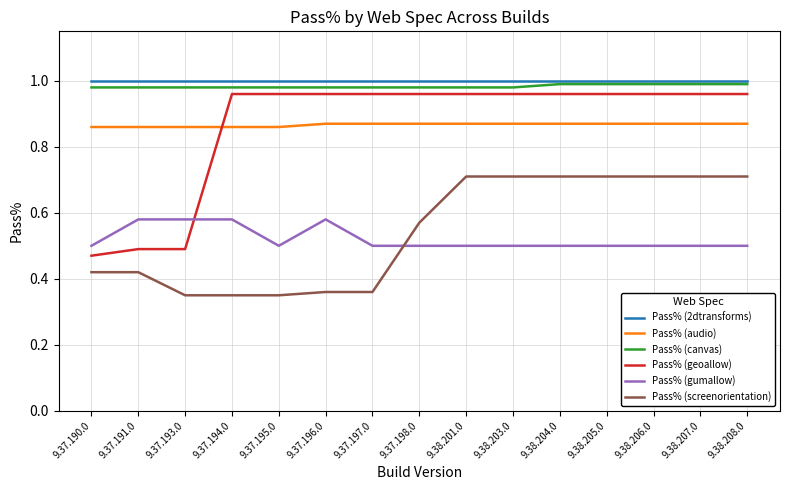

Which series has the largest range (max minus min)?

Pass% (geoallow)